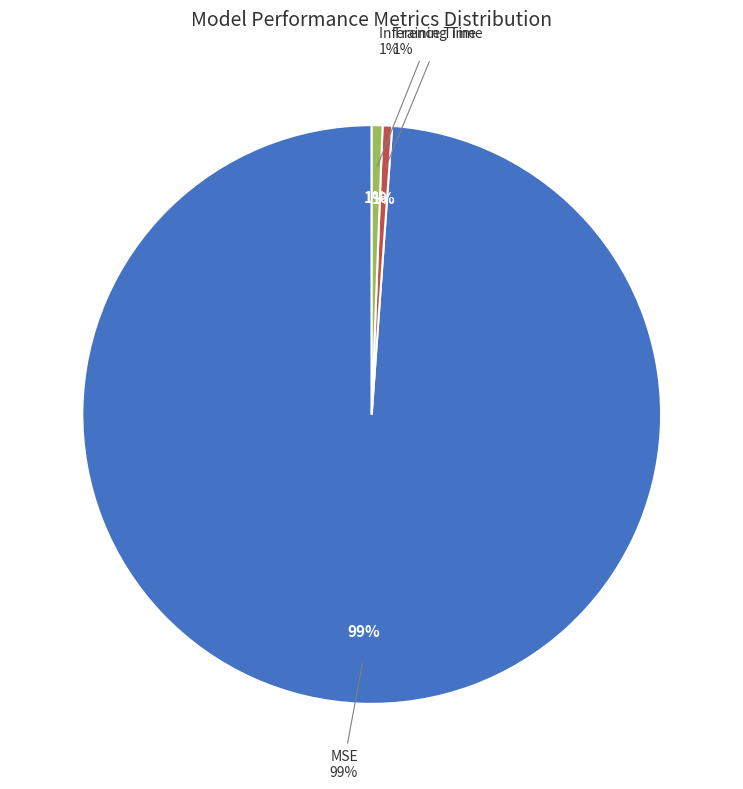

Does MSE account for over 50% of the chart?

Yes